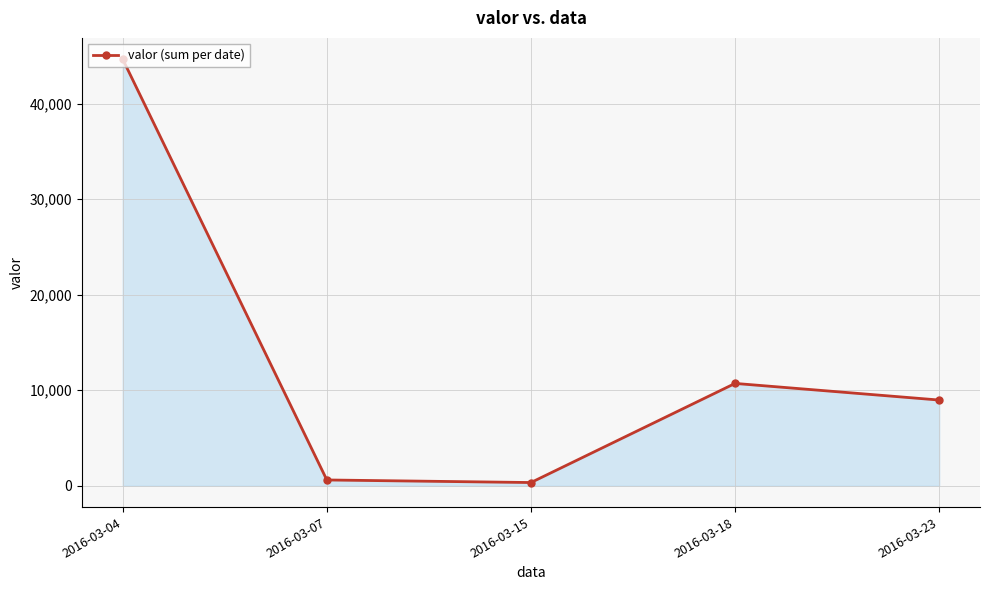

Is it true that the value at 2016-03-18 is 19206.2?

False